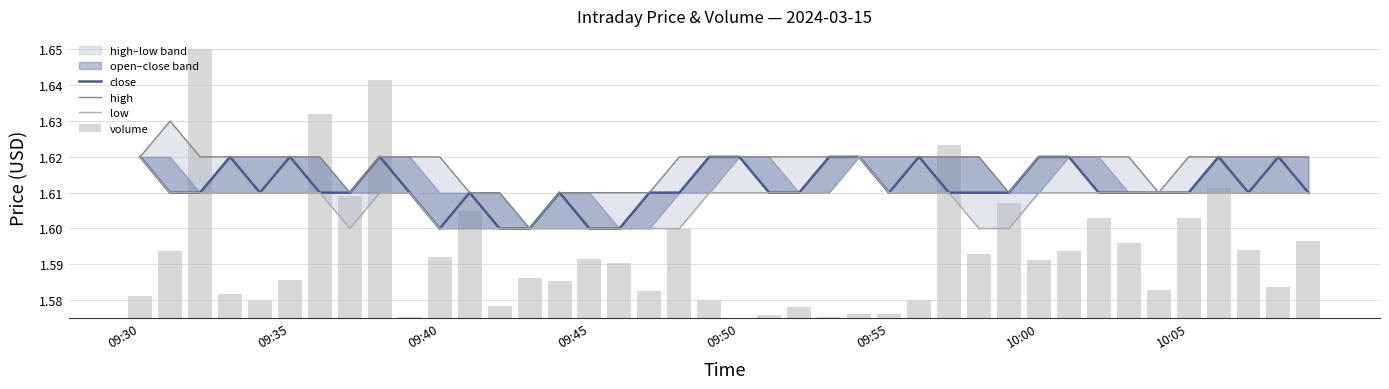

Which has a higher value, 26 or 18?

26